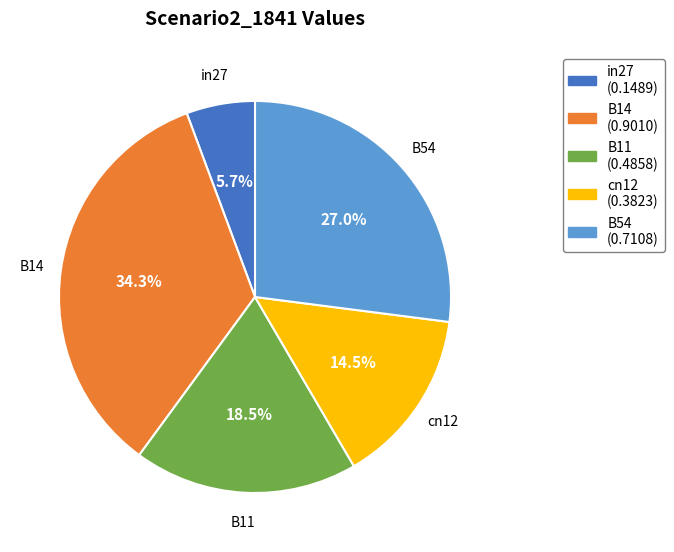

To the nearest percent, what is the difference between the largest and smallest slice percentages?

29%